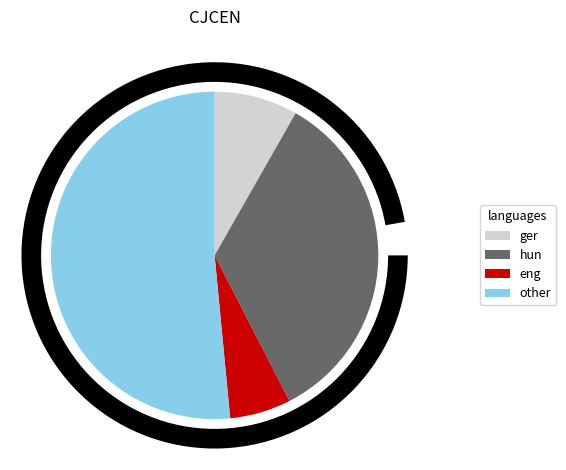

The 2020-03-30 slice represents 17% of the pie. True or false?

False